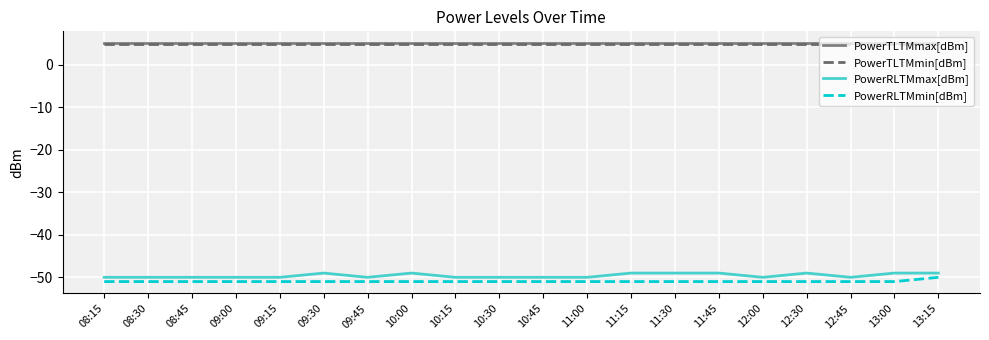

Is it true that PowerRLTMmax[dBm] equals -49.0 at 13:00?

True